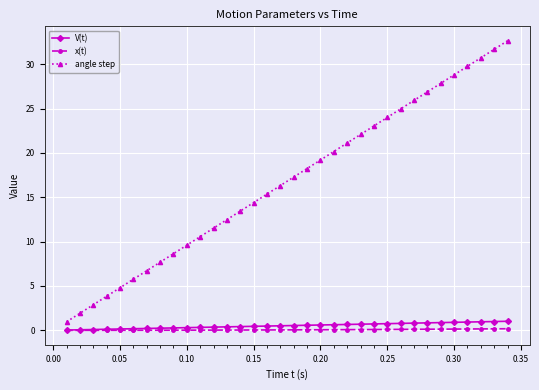

What is the maximum value for V(t)?

1.0